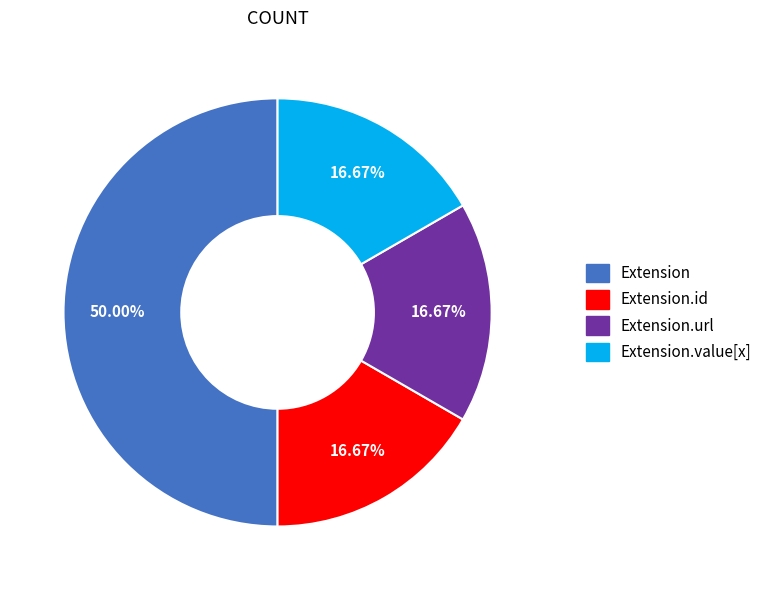

Which slice is the largest?

Extension